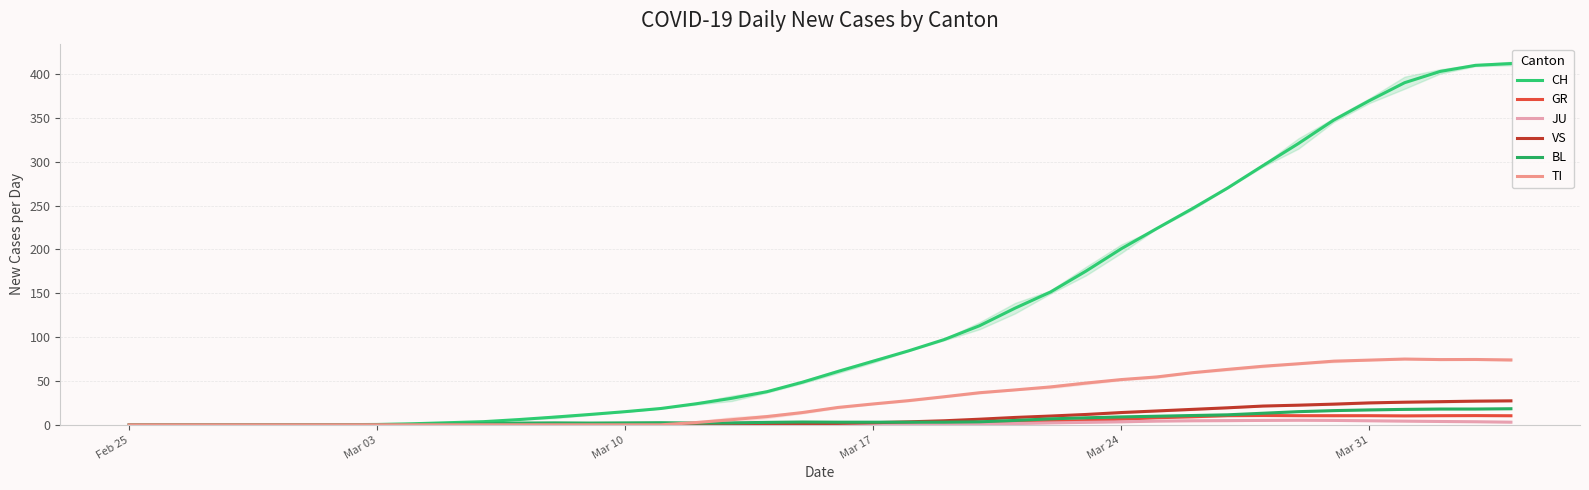

What is the sum of all JU values?

59.1